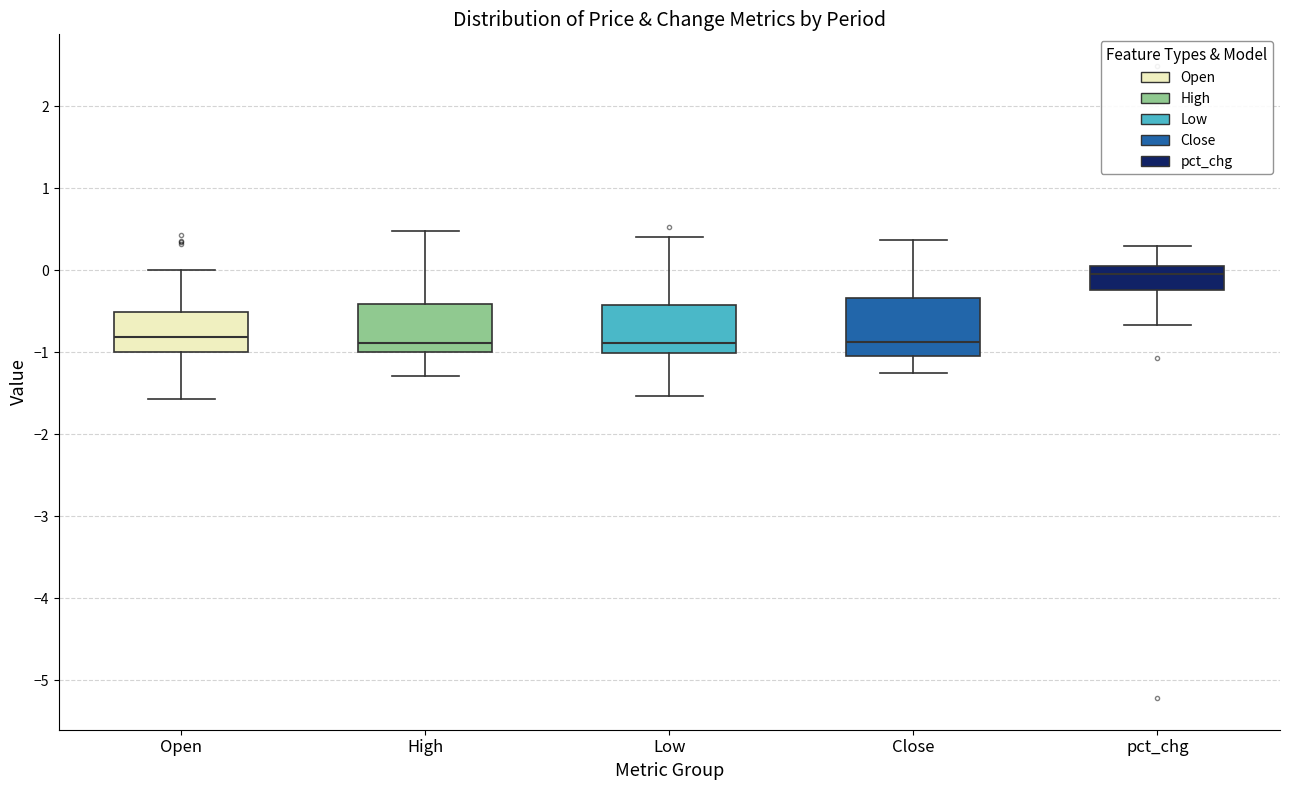

Reading left to right, read every box against the y-axis: the position of its median line, the range the box covers, and the ends of its whiskers. The values are not printed on the chart, so give them approximately, as read against the axis.

Open: median -0.8, box -1.0 to -0.5, whiskers -1.6 to 0.0
High: median -0.9, box -1.0 to -0.4, whiskers -1.3 to 0.5
Low: median -0.9, box -1.0 to -0.4, whiskers -1.5 to 0.4
Close: median -0.9, box -1.0 to -0.3, whiskers -1.3 to 0.4
pct_chg: median 0.0, box -0.2 to 0.1, whiskers -0.7 to 0.3